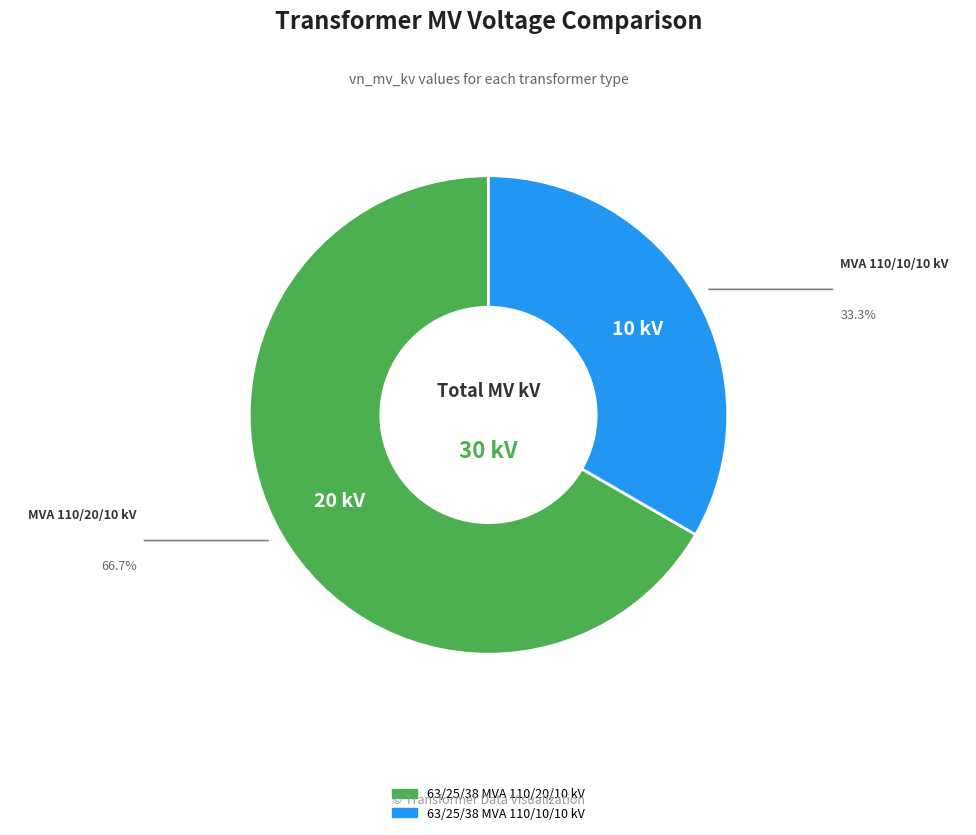

Do 63/25/38 MVA 110/20/10 kV and 63/25/38 MVA 110/10/10 kV together represent more than half of the pie?

Yes